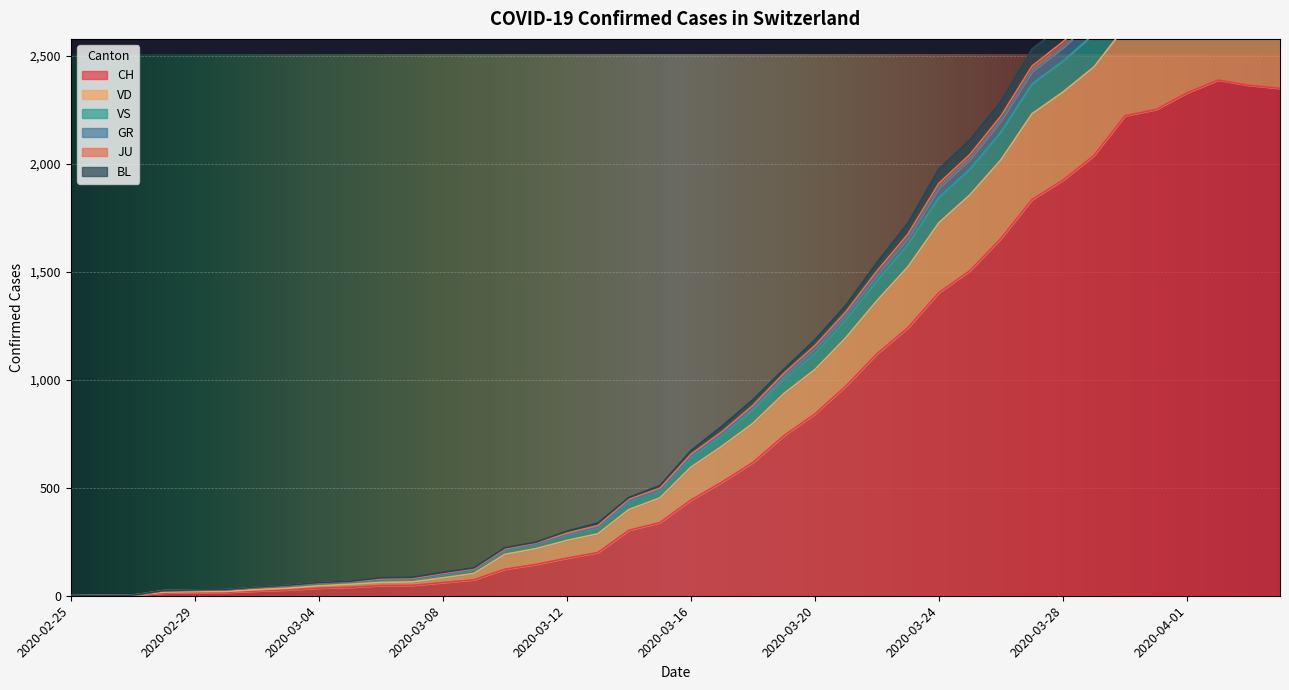

Reading left to right, what are all the values shown in this chart?

CH: 2020-02-25=0	2020-02-26=1	2020-02-27=2	2020-02-28=13	2020-02-29=15	2020-03-01=16	2020-03-02=22	2020-03-03=27	2020-03-04=35	2020-03-05=39	2020-03-06=47	2020-03-07=48	2020-03-08=61	2020-03-09=74	2020-03-10=123	2020-03-11=145	2020-03-12=174	2020-03-13=200	2020-03-14=303	2020-03-15=339	2020-03-16=443	2020-03-17=526	2020-03-18=617	2020-03-19=741	2020-03-20=842	2020-03-21=971	2020-03-22=1120	2020-03-23=1241	2020-03-24=1404	2020-03-25=1505	2020-03-26=1654	2020-03-27=1834	2020-03-28=1924	2020-03-29=2038	2020-03-30=2222	2020-03-31=2251	2020-04-01=2328	2020-04-02=2387	2020-04-03=2363	2020-04-04=2349
VD: 2020-02-25=0	2020-02-26=1	2020-02-27=3	2020-02-28=24	2020-02-29=27	2020-03-01=29	2020-03-02=40	2020-03-03=49	2020-03-04=61	2020-03-05=67	2020-03-06=83	2020-03-07=85	2020-03-08=108	2020-03-09=129	2020-03-10=222	2020-03-11=248	2020-03-12=299	2020-03-13=337	2020-03-14=455	2020-03-15=510	2020-03-16=672	2020-03-17=785	2020-03-18=908	2020-03-19=1049	2020-03-20=1185	2020-03-21=1345	2020-03-22=1543	2020-03-23=1725	2020-03-24=1976	2020-03-25=2111	2020-03-26=2289	2020-03-27=2531	2020-03-28=2640	2020-03-29=2791	2020-03-30=2959	2020-03-31=2999	2020-04-01=3069	2020-04-02=3110	2020-04-03=3066	2020-04-04=3044
VS: 2020-02-25=0	2020-02-26=1	2020-02-27=3	2020-02-28=24	2020-02-29=26	2020-03-01=28	2020-03-02=39	2020-03-03=48	2020-03-04=60	2020-03-05=66	2020-03-06=79	2020-03-07=81	2020-03-08=104	2020-03-09=125	2020-03-10=217	2020-03-11=245	2020-03-12=290	2020-03-13=325	2020-03-14=447	2020-03-15=498	2020-03-16=655	2020-03-17=759	2020-03-18=881	2020-03-19=1030	2020-03-20=1158	2020-03-21=1315	2020-03-22=1503	2020-03-23=1674	2020-03-24=1910	2020-03-25=2043	2020-03-26=2221	2020-03-27=2452	2020-03-28=2565	2020-03-29=2692	2020-03-30=2873	2020-03-31=2911	2020-04-01=2983	2020-04-02=3029	2020-04-03=2984	2020-04-04=2971
GR: 2020-02-25=0	2020-02-26=1	2020-02-27=2	2020-02-28=23	2020-02-29=25	2020-03-01=27	2020-03-02=38	2020-03-03=47	2020-03-04=59	2020-03-05=64	2020-03-06=74	2020-03-07=76	2020-03-08=99	2020-03-09=120	2020-03-10=212	2020-03-11=239	2020-03-12=284	2020-03-13=317	2020-03-14=439	2020-03-15=489	2020-03-16=646	2020-03-17=748	2020-03-18=870	2020-03-19=1018	2020-03-20=1144	2020-03-21=1302	2020-03-22=1485	2020-03-23=1656	2020-03-24=1888	2020-03-25=2020	2020-03-26=2199	2020-03-27=2427	2020-03-28=2538	2020-03-29=2664	2020-03-30=2845	2020-03-31=2882	2020-04-01=2954	2020-04-02=3000	2020-04-03=2956	2020-04-04=2944
JU: 2020-02-25=0	2020-02-26=1	2020-02-27=2	2020-02-28=23	2020-02-29=25	2020-03-01=27	2020-03-02=38	2020-03-03=47	2020-03-04=59	2020-03-05=64	2020-03-06=74	2020-03-07=76	2020-03-08=99	2020-03-09=120	2020-03-10=212	2020-03-11=239	2020-03-12=284	2020-03-13=317	2020-03-14=433	2020-03-15=489	2020-03-16=637	2020-03-17=739	2020-03-18=857	2020-03-19=1000	2020-03-20=1120	2020-03-21=1278	2020-03-22=1458	2020-03-23=1627	2020-03-24=1845	2020-03-25=1975	2020-03-26=2147	2020-03-27=2369	2020-03-28=2475	2020-03-29=2601	2020-03-30=2787	2020-03-31=2824	2020-04-01=2895	2020-04-02=2940	2020-04-03=2905	2020-04-04=2892
BL: 2020-02-25=0	2020-02-26=1	2020-02-27=2	2020-02-28=17	2020-02-29=19	2020-03-01=20	2020-03-02=28	2020-03-03=35	2020-03-04=46	2020-03-05=53	2020-03-06=62	2020-03-07=64	2020-03-08=83	2020-03-09=103	2020-03-10=192	2020-03-11=218	2020-03-12=256	2020-03-13=287	2020-03-14=399	2020-03-15=453	2020-03-16=595	2020-03-17=692	2020-03-18=798	2020-03-19=936	2020-03-20=1047	2020-03-21=1195	2020-03-22=1366	2020-03-23=1523	2020-03-24=1727	2020-03-25=1856	2020-03-26=2018	2020-03-27=2231	2020-03-28=2332	2020-03-29=2448	2020-03-30=2633	2020-03-31=2671	2020-04-01=2748	2020-04-02=2793	2020-04-03=2758	2020-04-04=2742